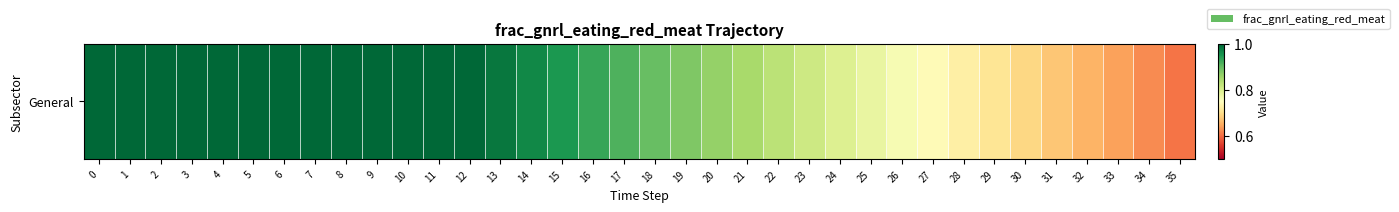

Which has a higher value, 26 or 30?

26